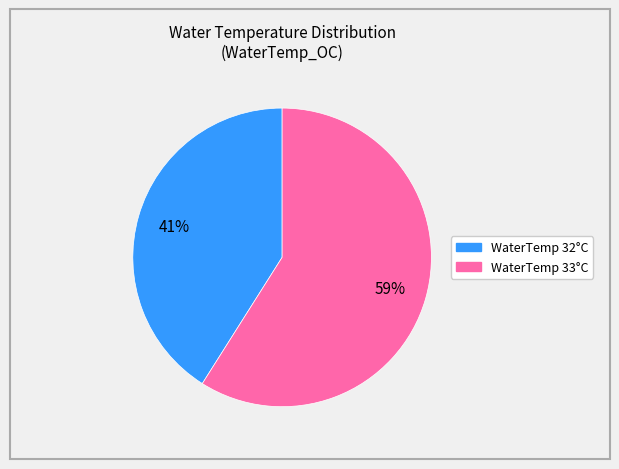

To the nearest percent, what is the average slice percentage?

50%